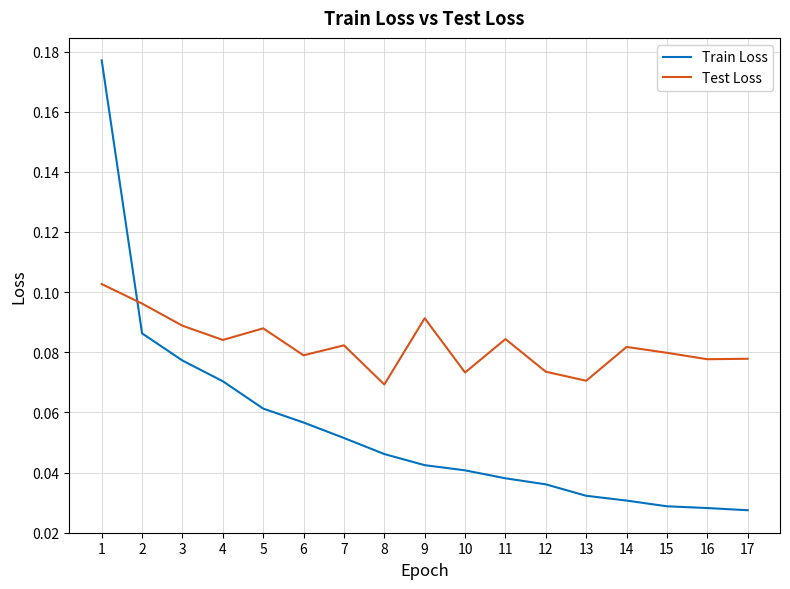

Which series has the largest total across all categories?

Test Loss